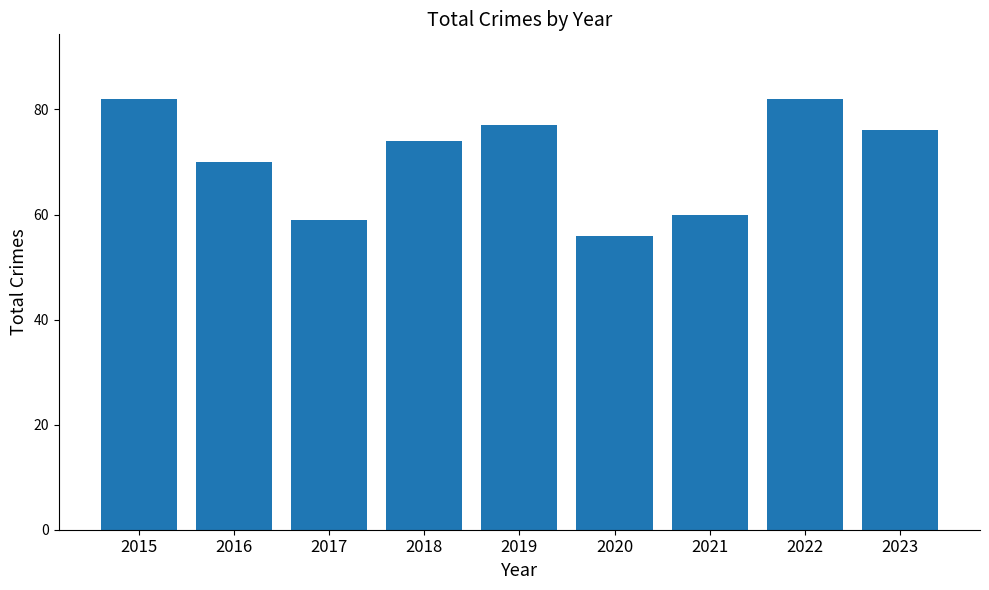

What is the minimum value shown in the chart?

56